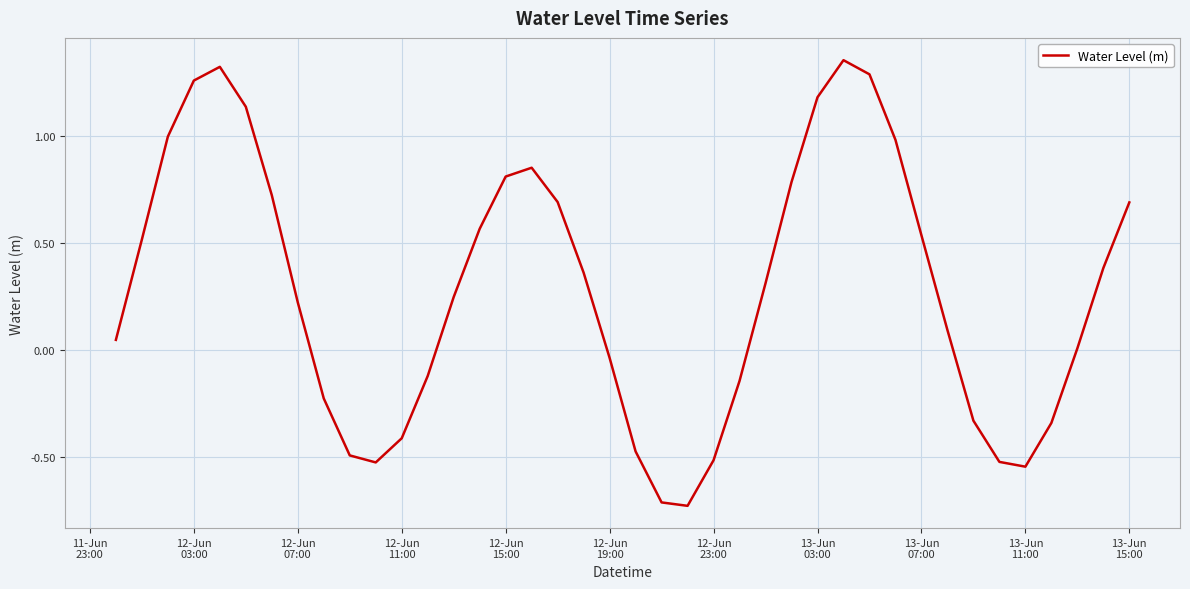

What is the difference between the maximum and minimum values?

2.1